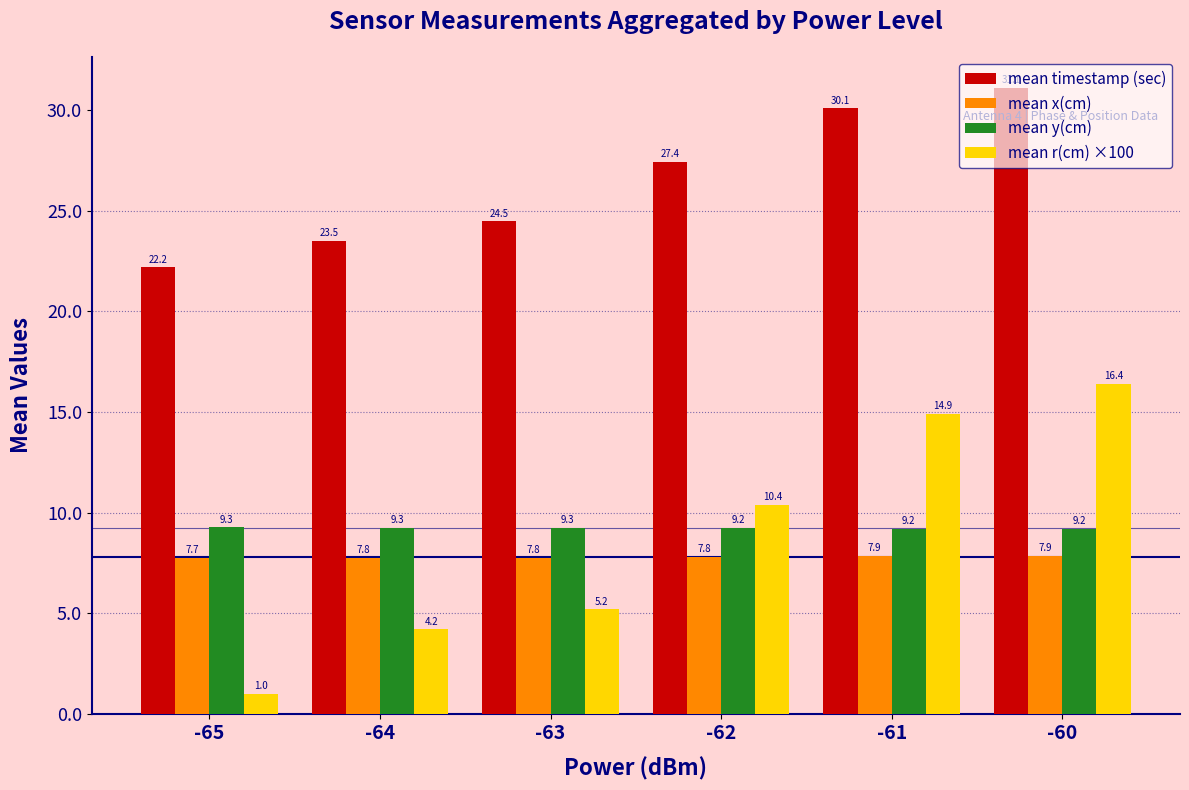

Between -61 and -60, which series saw the biggest shift?

mean r(cm) ×100